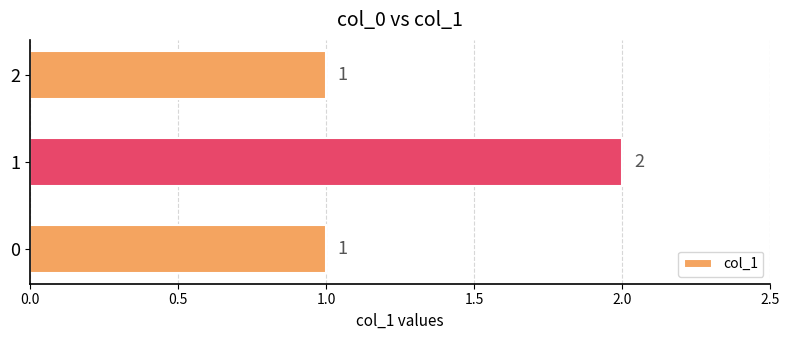

What is the change in value from 0 to 1?

+1